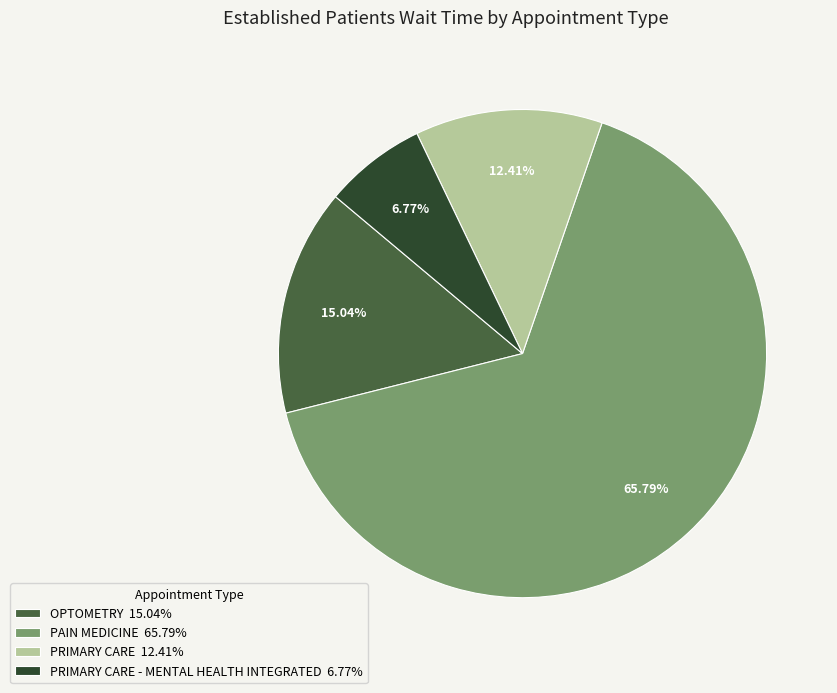

Approximately how many times larger is the value at OPTOMETRY 15.04% compared to PRIMARY CARE - MENTAL HEALTH INTEGRATED 6.77%?

2.2